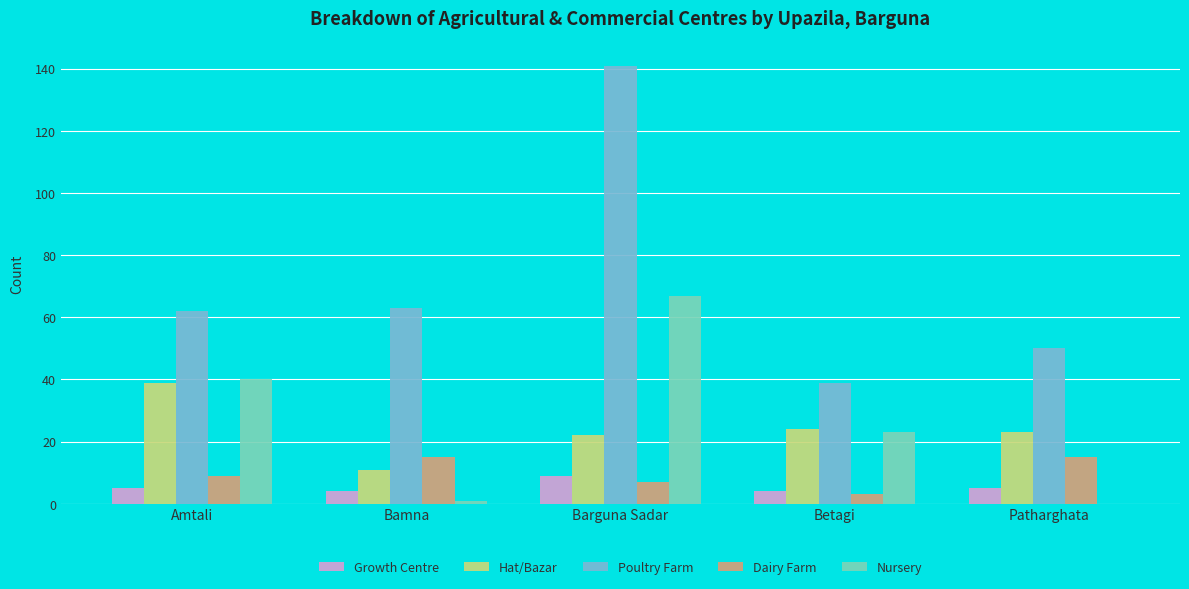

Does the chart contain stacked bars?

No